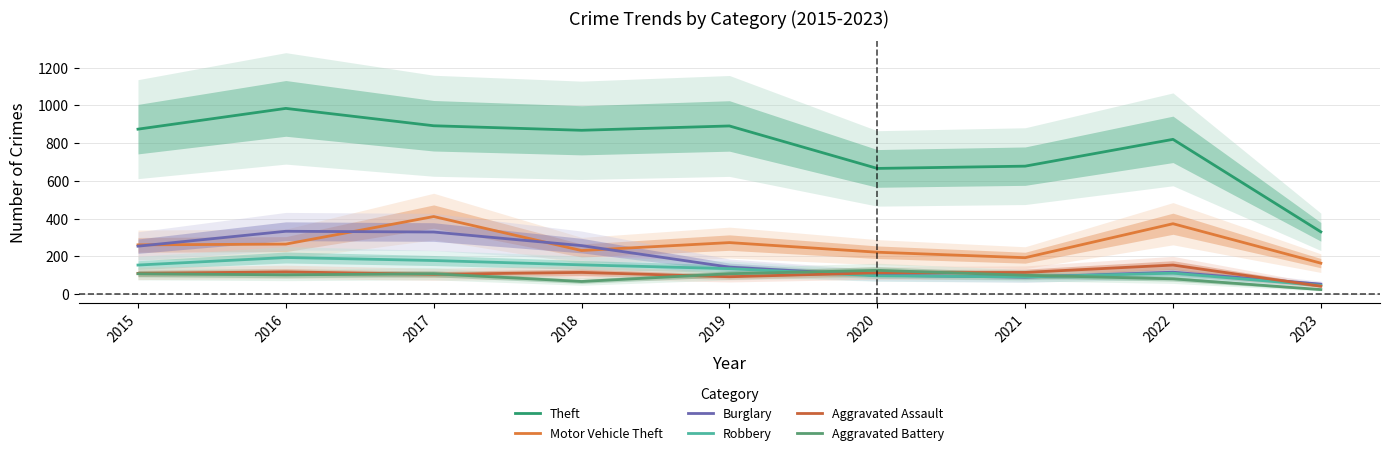

Which series has the largest total across all categories?

Theft